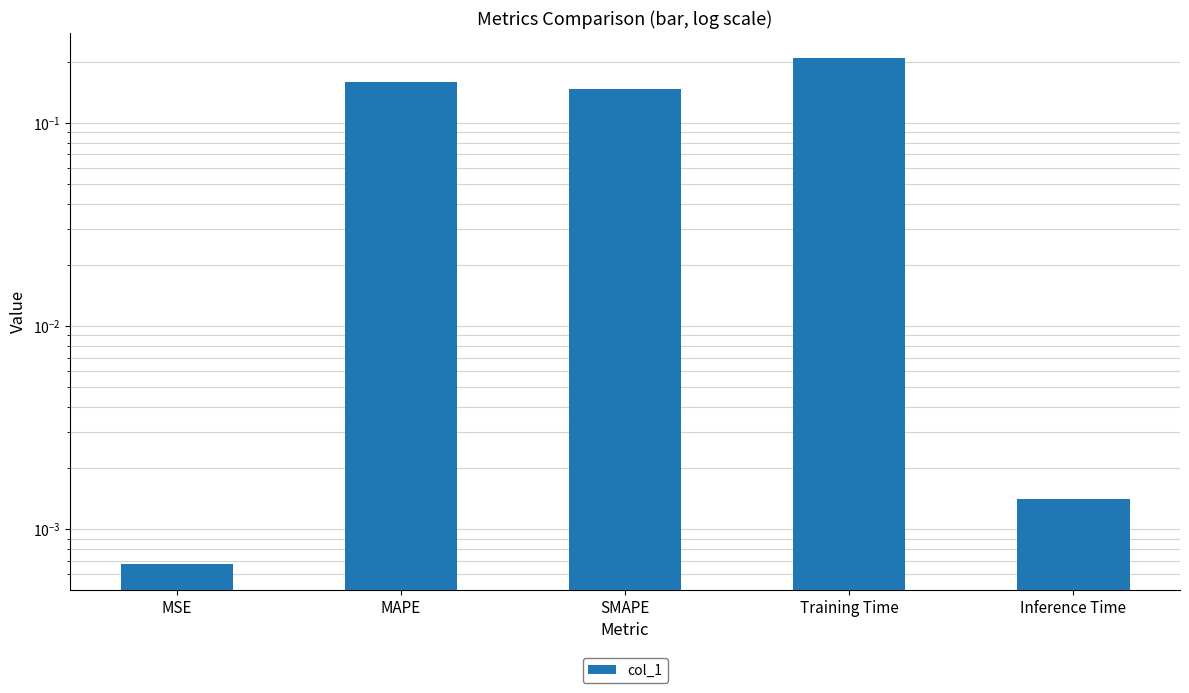

What is the label of the 4th bar from the left?

Training Time